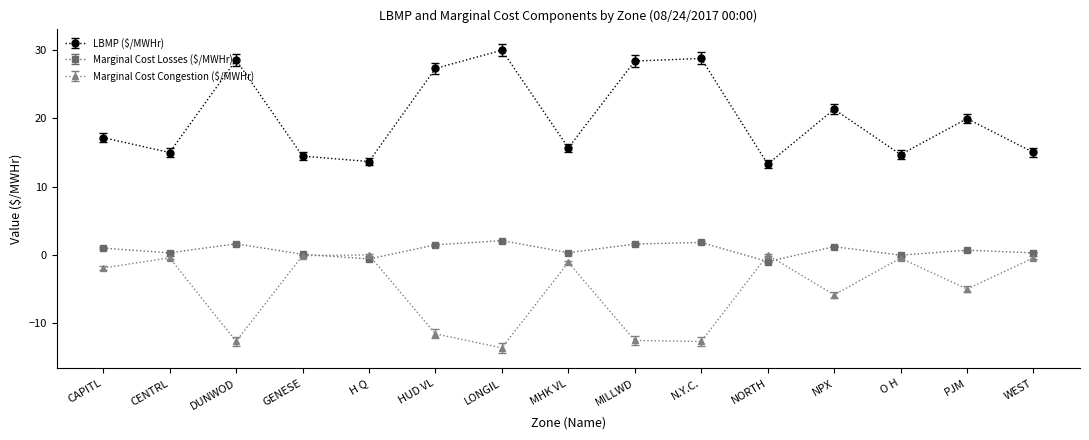

What is the label of the 9th point from the right?

LONGIL